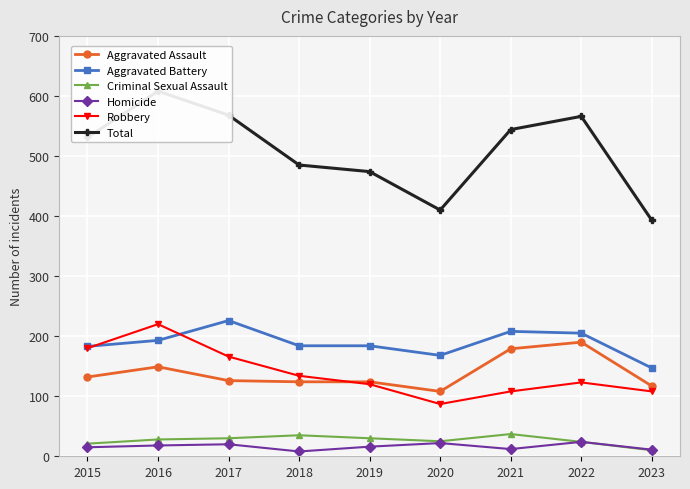

What is the average value of the Homicide series?

16